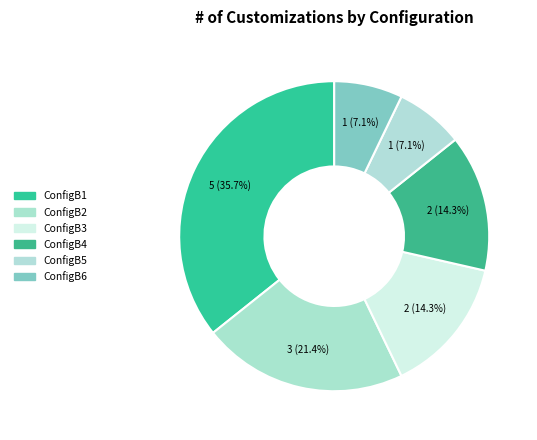

Combined, do ConfigB4 and ConfigB2 account for over 50%?

No